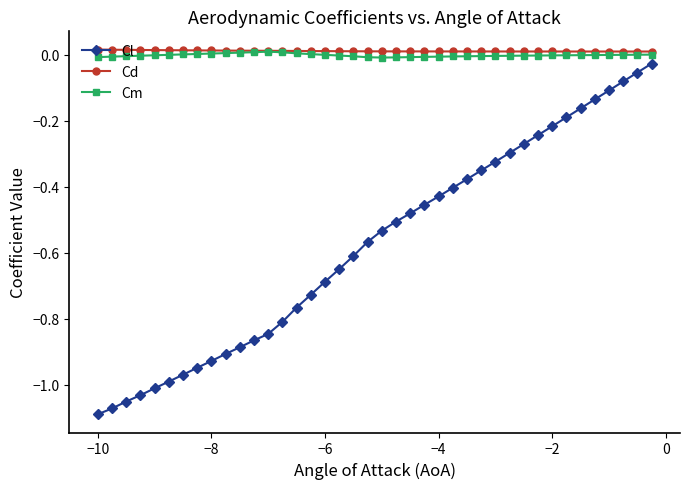

Which series has the widest spread of values?

Cl